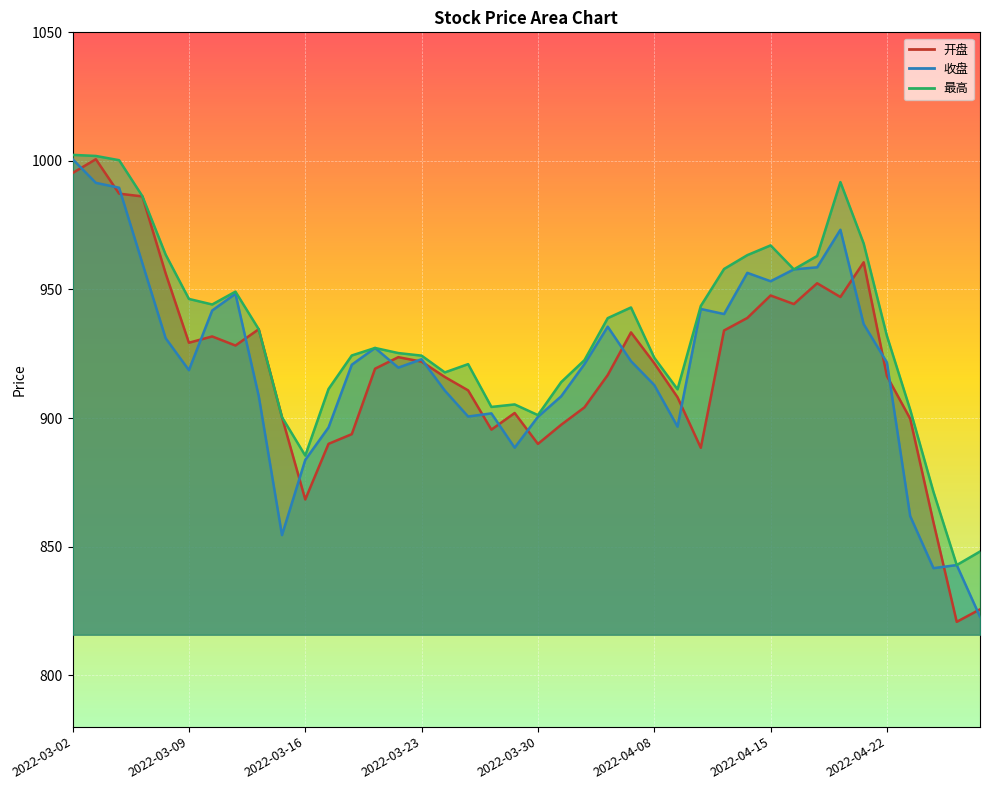

At 2022-03-22, list the series in order from largest to smallest.

最高, 开盘, 收盘